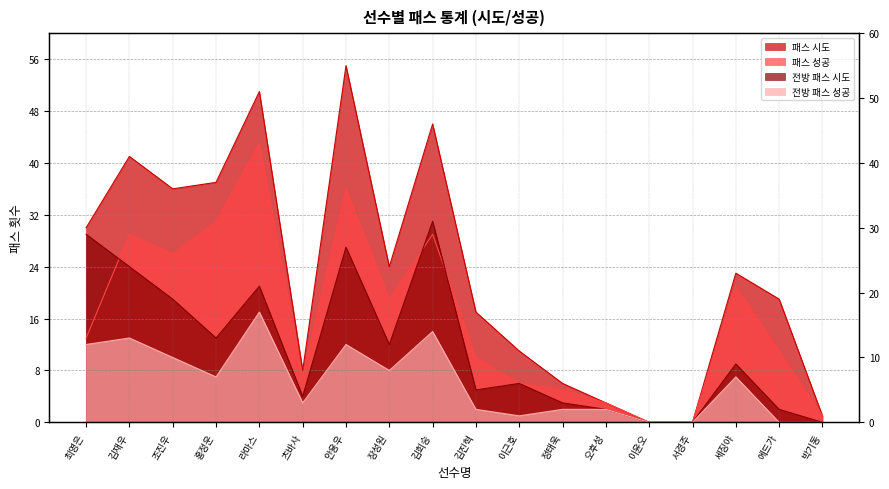

True or false: 패스 시도 and 패스 성공 intersect in this chart.

False